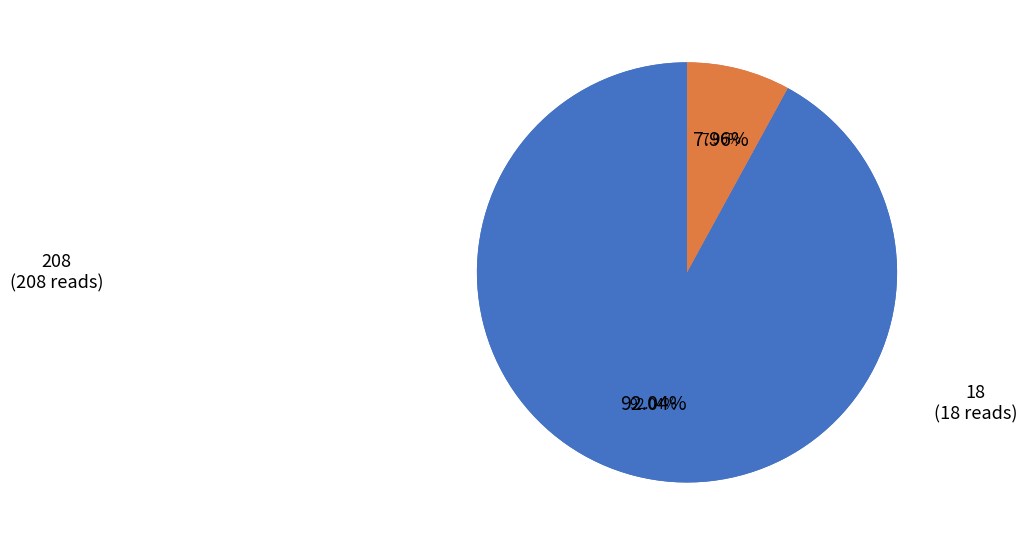

To the nearest percent, what is the difference between the largest and smallest slice percentages?

84%